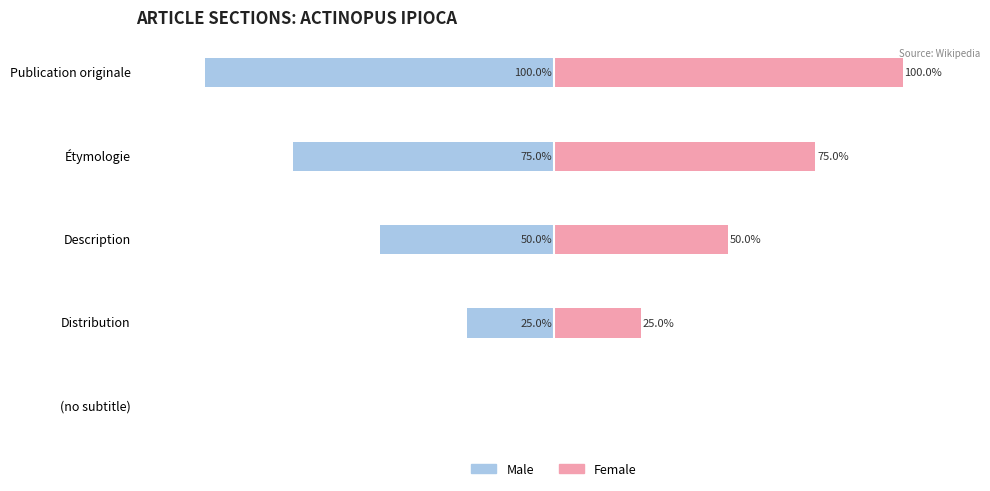

Reading right to left, transcribe all the data shown in this chart.

Male: -100	-75	-50	-25	0
Female: 100	75	50	25	0